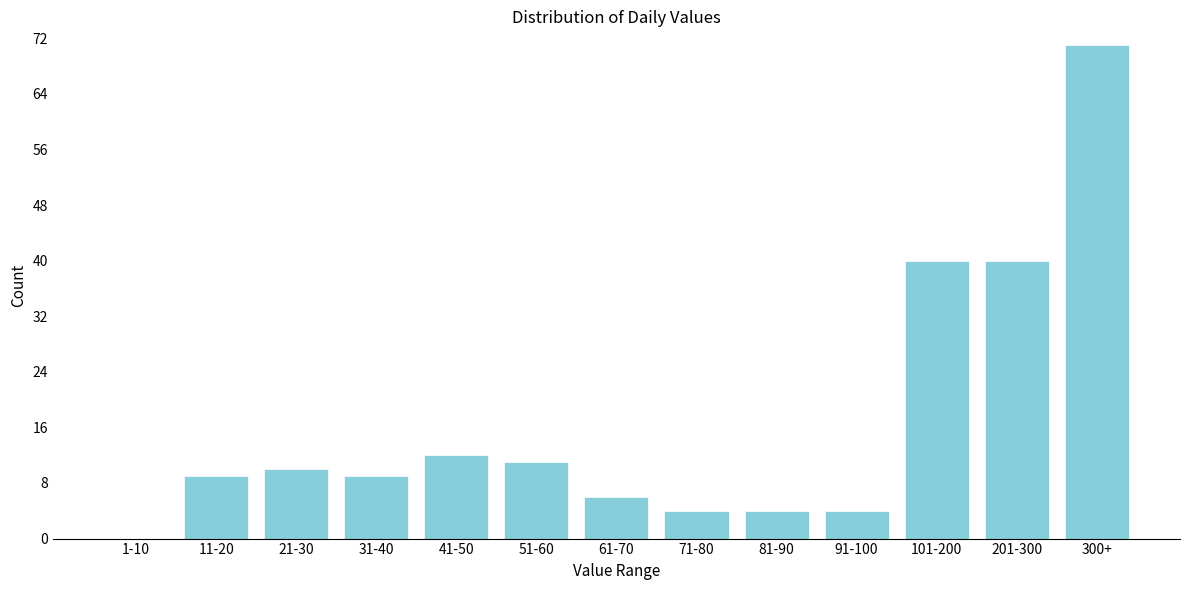

Reading left to right, extract all data points from this chart.

1-10=0	11-20=9	21-30=10	31-40=9	41-50=12	51-60=11	61-70=6	71-80=4	81-90=4	91-100=4	101-200=40	201-300=40	300+=71